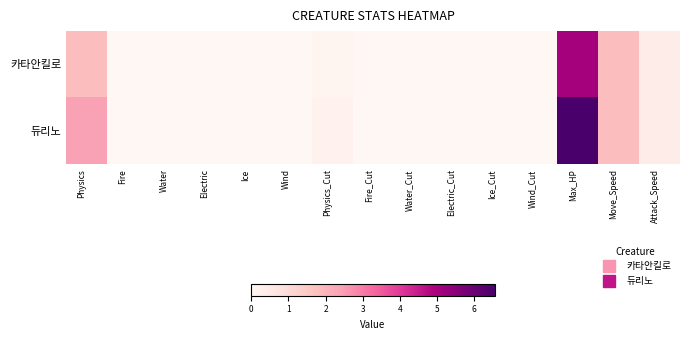

Reading left to right, list all the values displayed in this chart.

카타안킬로: Physics=1.8	Fire=0.0	Water=0.0	Electric=0.0	Ice=0.0	Wind=0.0	Physics_Cut=0.1	Fire_Cut=0.0	Water_Cut=0.0	Electric_Cut=0.0	Ice_Cut=0.0	Wind_Cut=0.0	Max_HP=5.0	Move_Speed=1.8	Attack_Speed=0.4
듀리노: Physics=2.4	Fire=0.0	Water=0.0	Electric=0.0	Ice=0.0	Wind=0.0	Physics_Cut=0.2	Fire_Cut=0.0	Water_Cut=0.0	Electric_Cut=0.0	Ice_Cut=0.0	Wind_Cut=0.0	Max_HP=6.6	Move_Speed=1.8	Attack_Speed=0.4